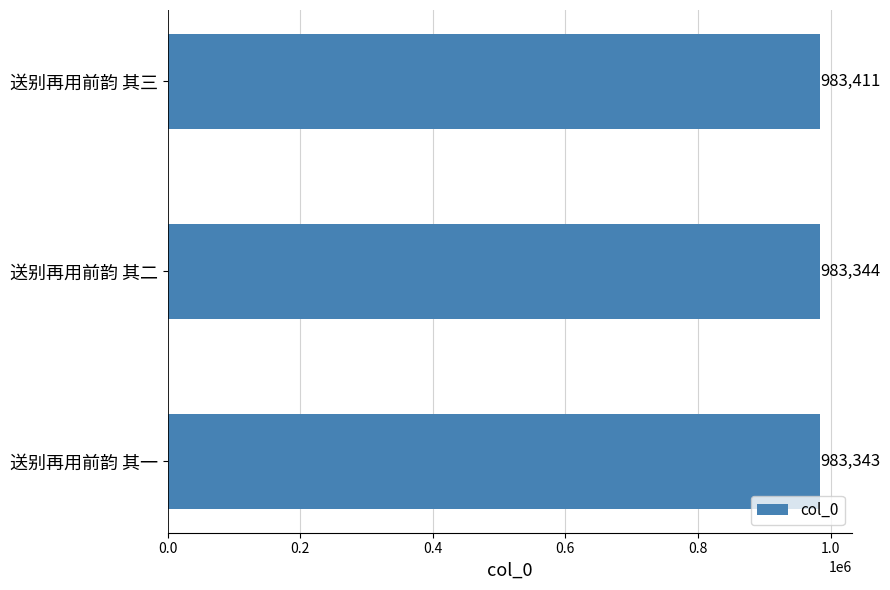

True or false: the data shows 668578 at 送别再用前韵 其三.

False